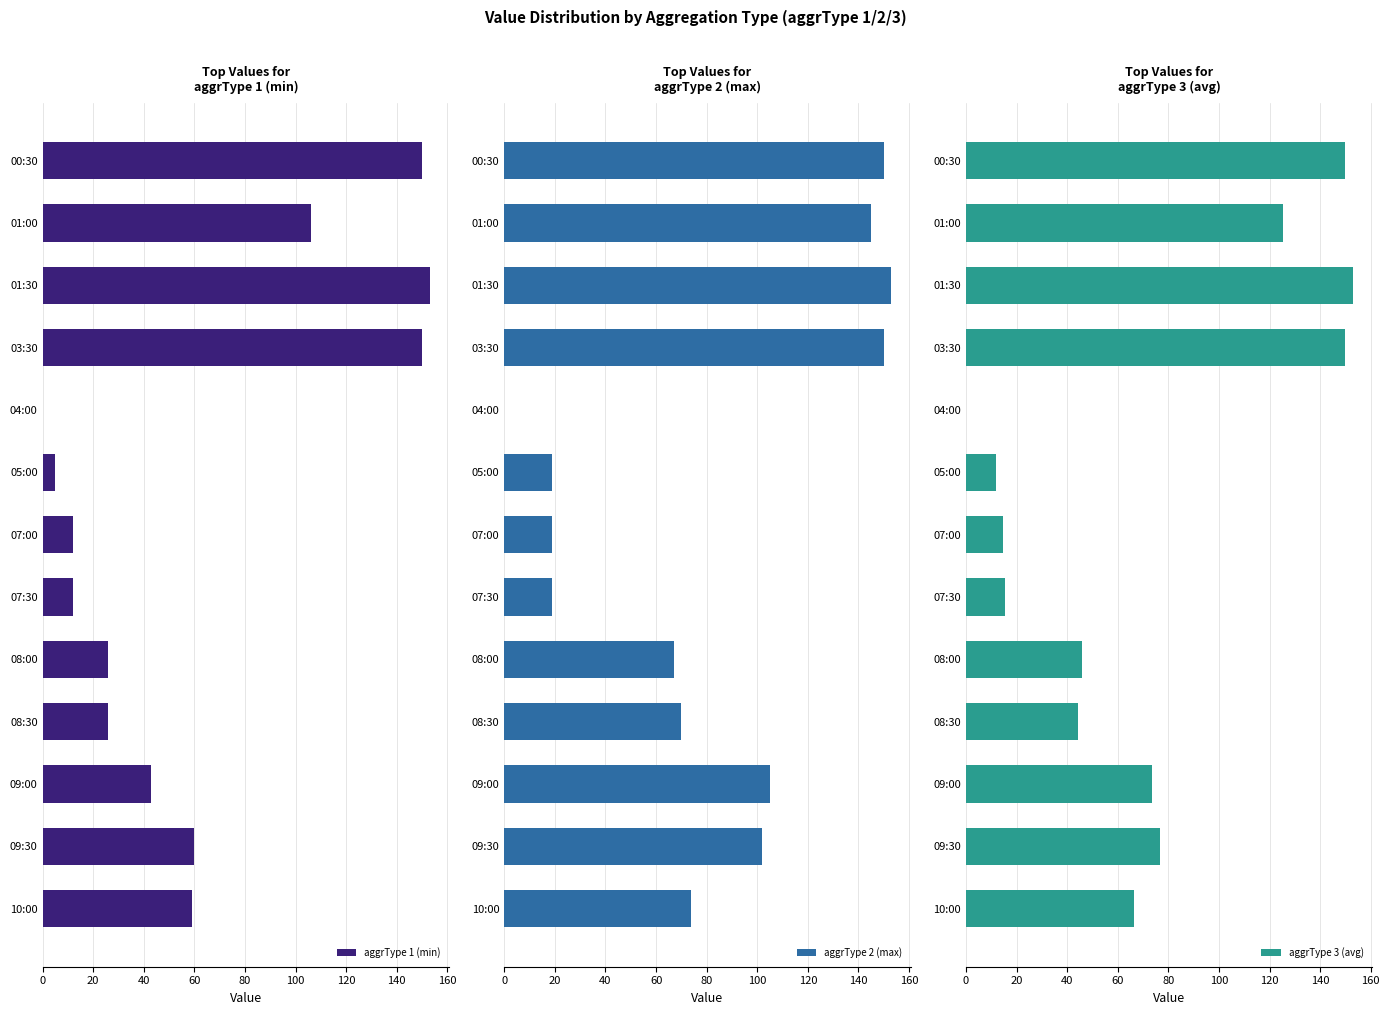

What is the difference between the maximum and minimum values in the aggrType 3 (avg) series?

153.0